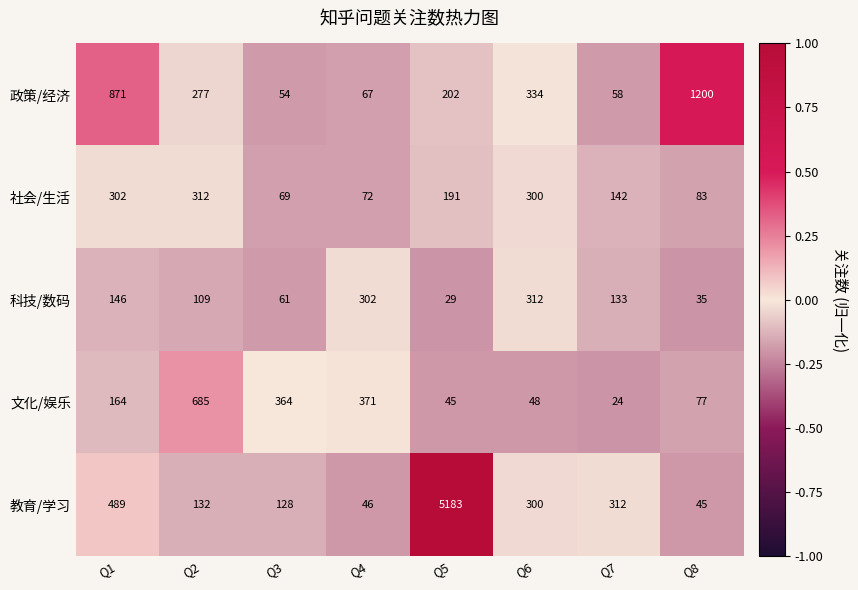

List the labels in order of 政策/经济 value, smallest first.

Q3, Q7, Q4, Q5, Q2, Q6, Q1, Q8